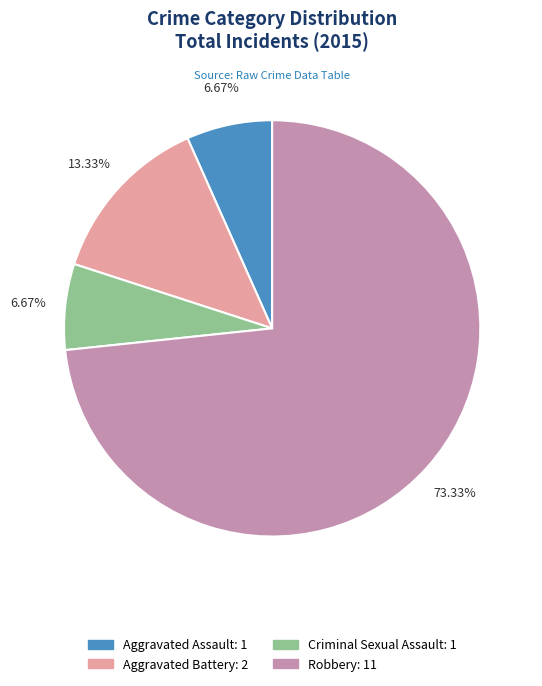

Which has a higher value, Criminal Sexual Assault or Robbery?

Robbery